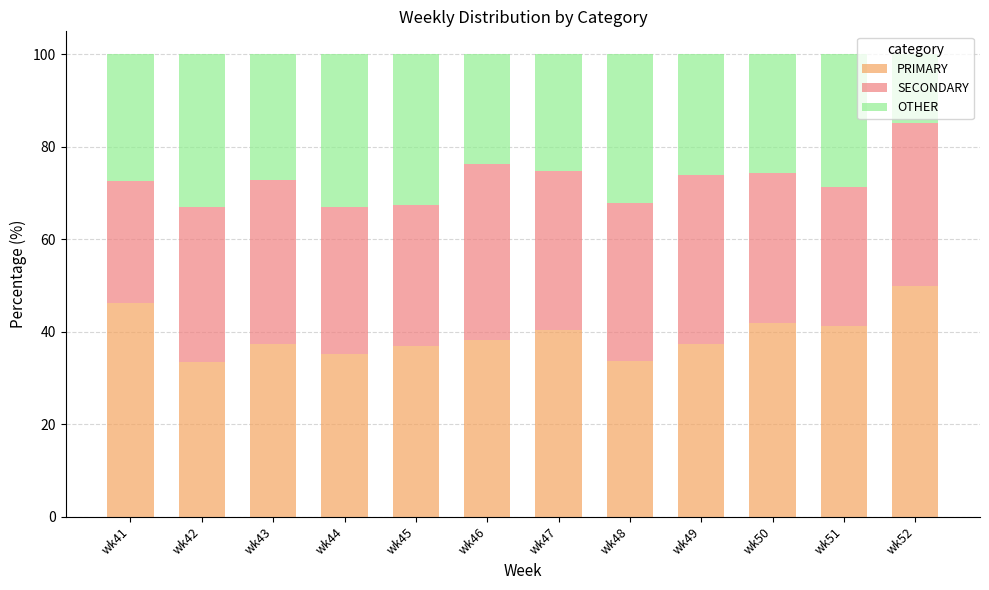

What is the difference between the maximum and minimum values in the PRIMARY series?

16.5